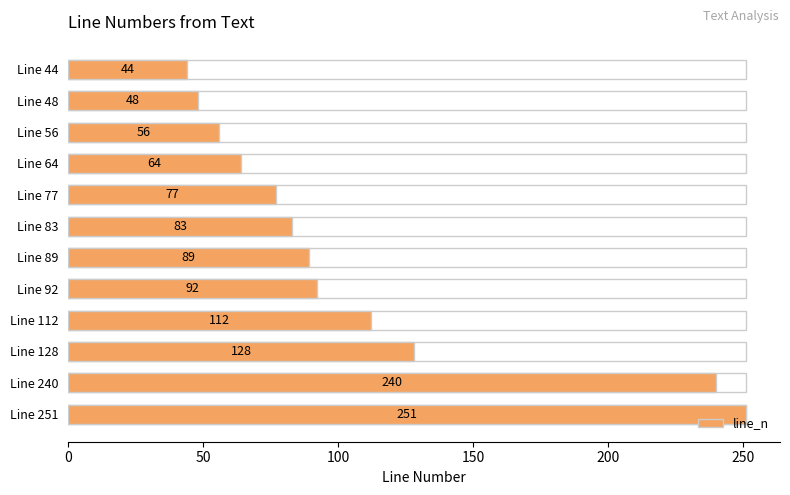

Reading left to right, transcribe all the data shown in this chart.

44	48	56	64	77	83	89	92	112	128	240	251